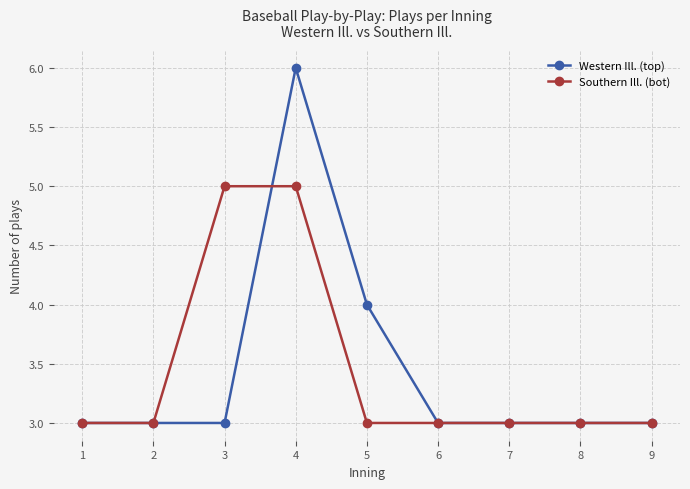

Reading left to right, list all the values displayed in this chart.

Western Ill. (top): 1=3	2=3	3=3	4=6	5=4	6=3	7=3	8=3	9=3
Southern Ill. (bot): 1=3	2=3	3=5	4=5	5=3	6=3	7=3	8=3	9=3